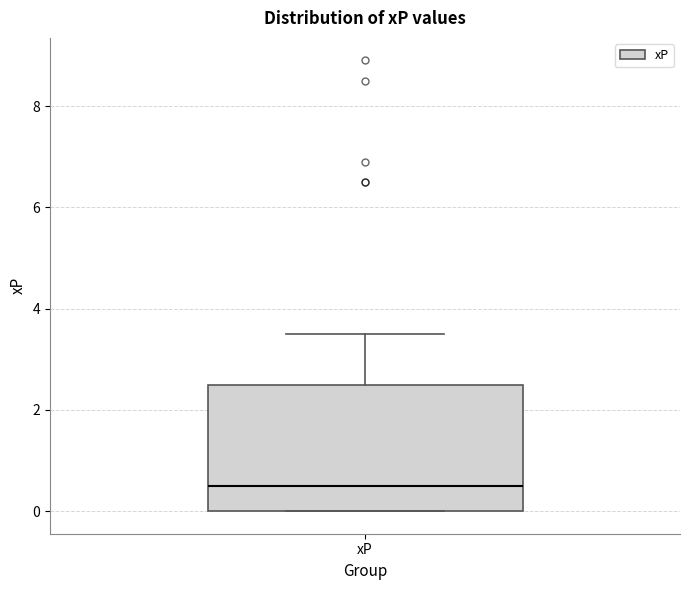

Read this box plot against the y-axis: the position of the median line, the range covered by the box, and the ends of both whiskers. The values are not printed on the chart, so give them approximately, as read against the axis.

median 0.6, box 0.0 to 2.6, whiskers 0.0 to 3.6